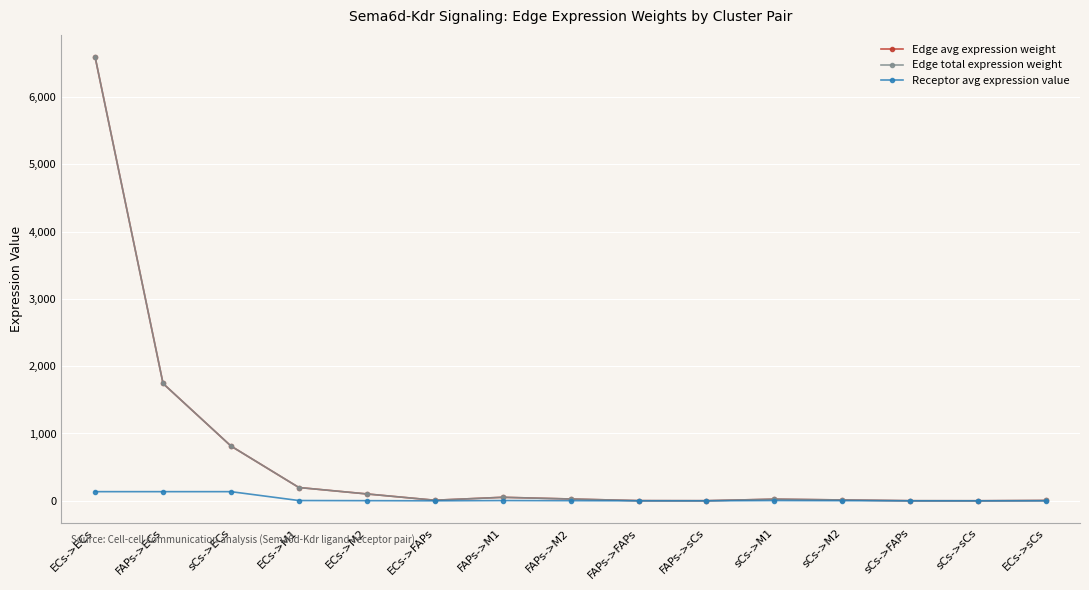

Between sCs->M1 and sCs->FAPs, which series saw the biggest shift?

Edge avg expression weight